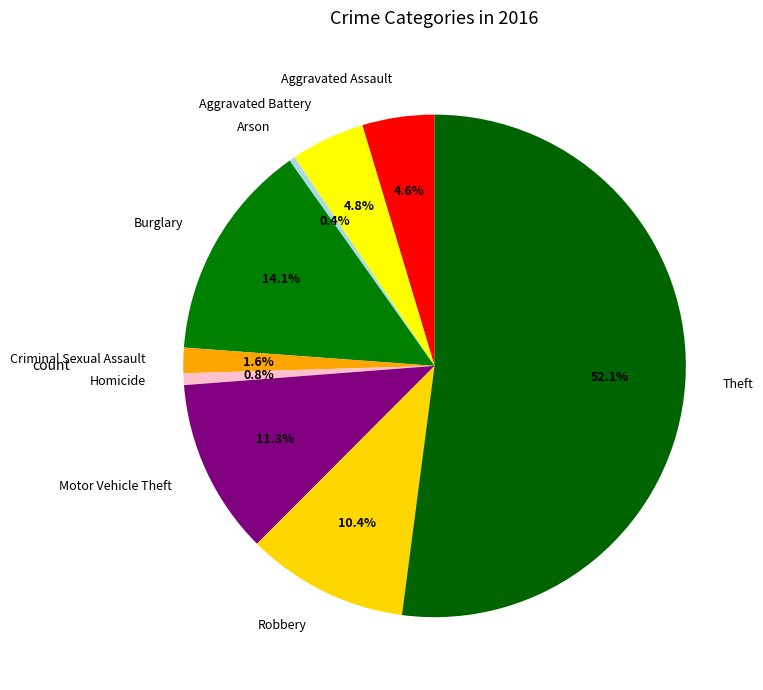

Which slice represents more than half of the pie?

Theft